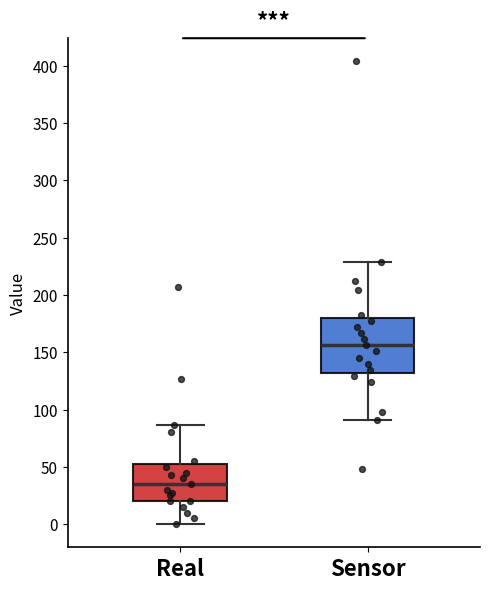

Reading left to right, transcribe this box plot: for each box, give where its median line is, the range the box spans, and where its two whiskers end, as read against the y-axis. The values are not printed on the chart, so give them approximately, as read against the axis.

Real: median 35, box 20 to 55, whiskers 0 to 85
Sensor: median 155, box 130 to 180, whiskers 90 to 230